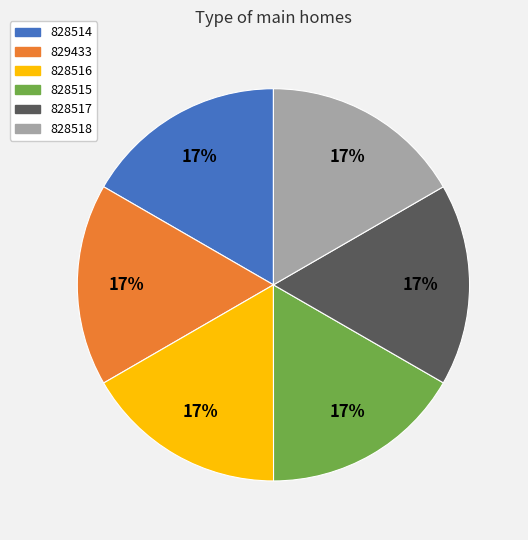

Approximately how many times larger is the value at 828514 compared to 828516?

1.0